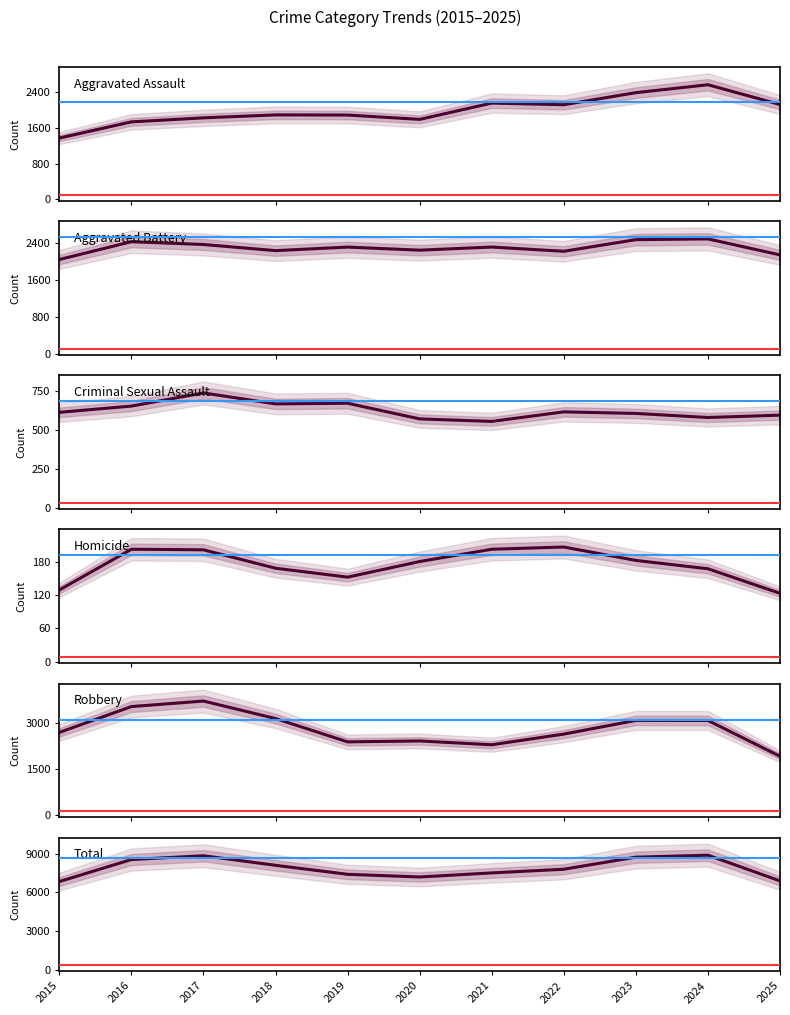

What is the average value of the Aggravated Assault series?

1987